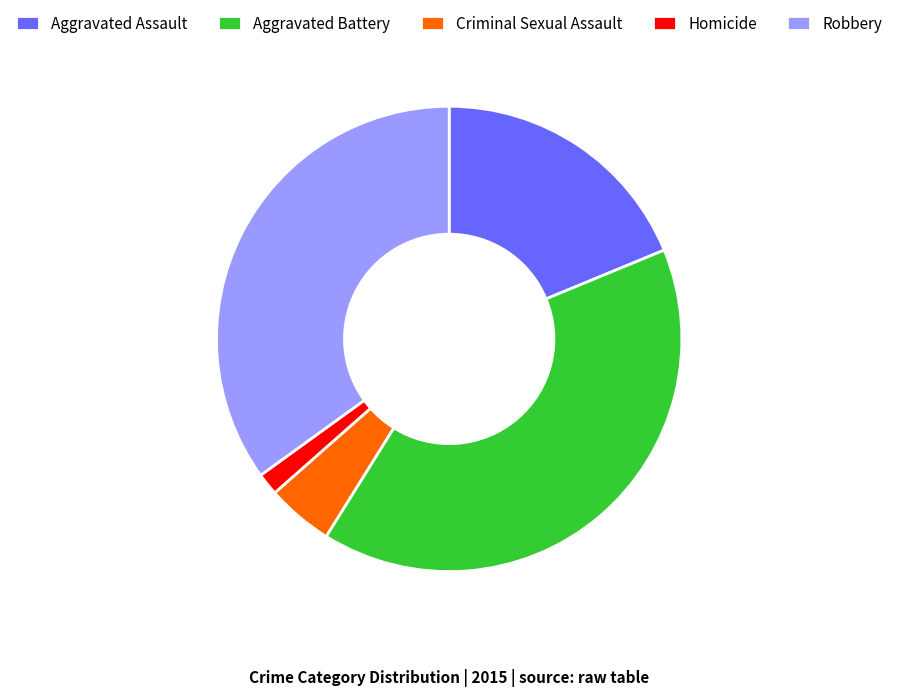

Do Criminal Sexual Assault and Aggravated Battery together represent more than half of the pie?

No